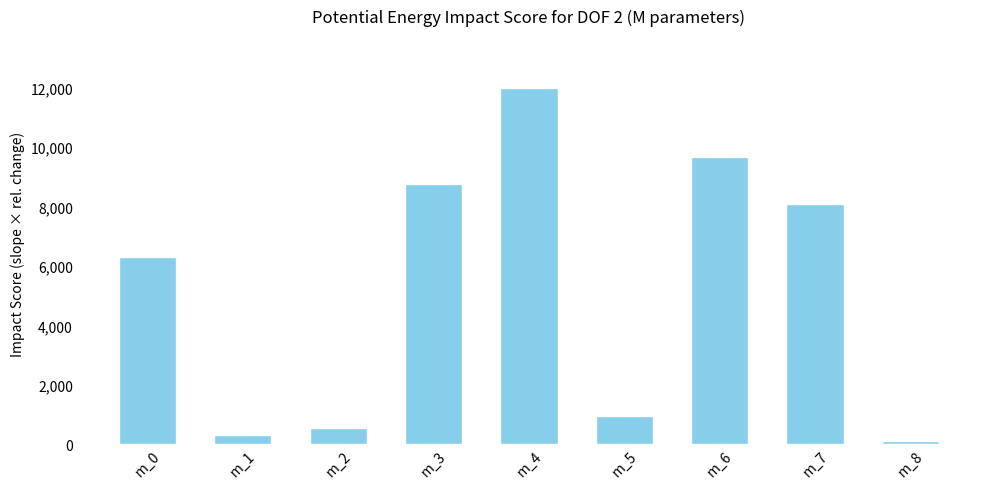

Rank the categories by value from highest to lowest.

m_4, m_6, m_3, m_7, m_0, m_5, m_2, m_1, m_8